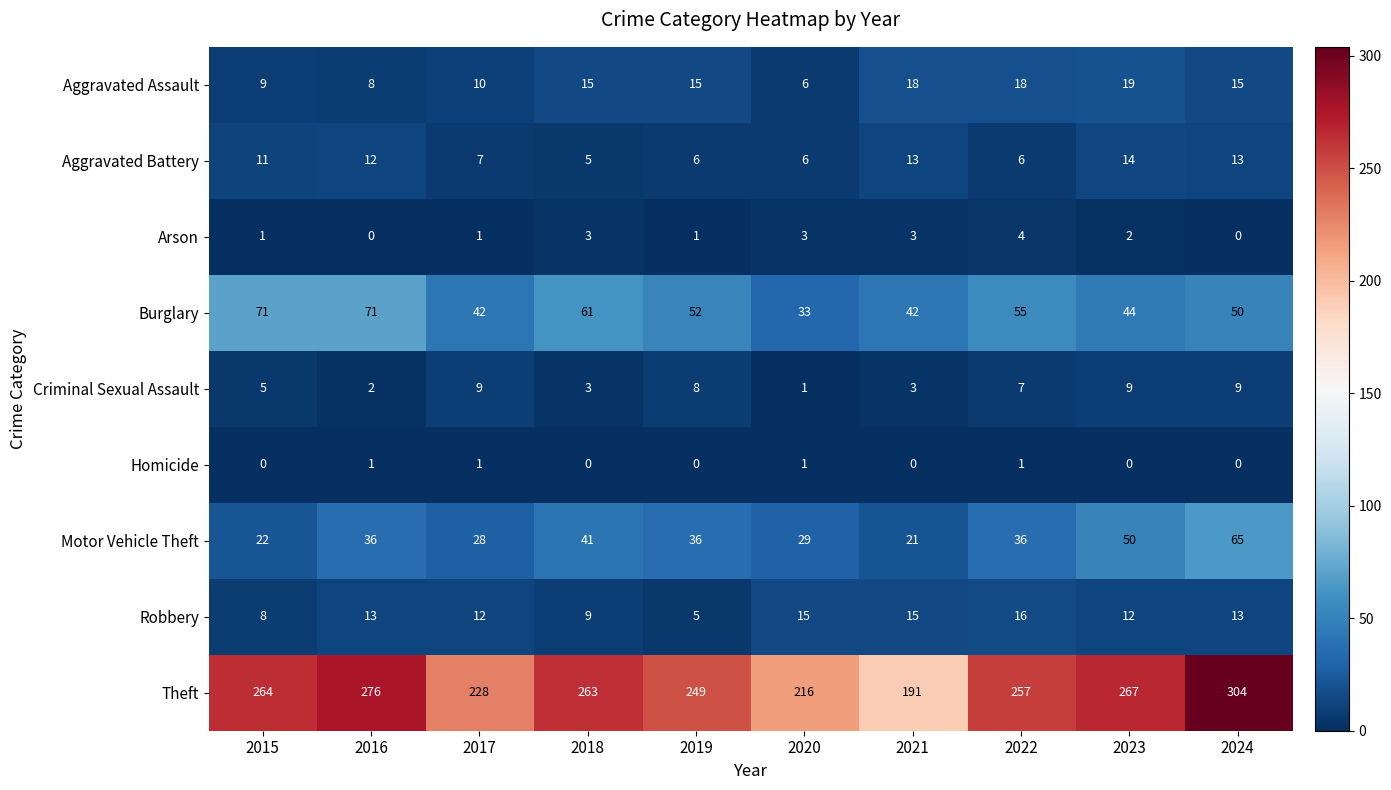

Read the Theft value at 2019, to the nearest 5.

250